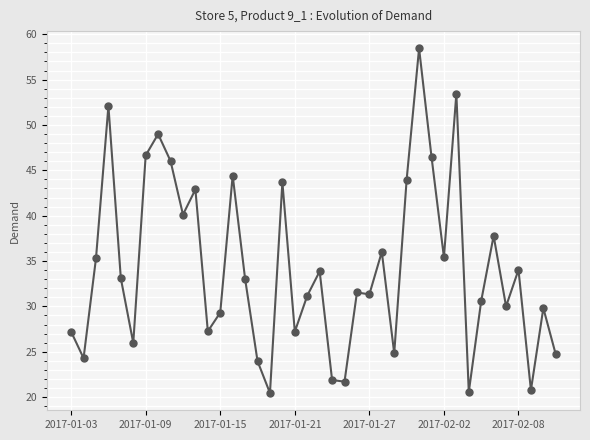

What is the value of the 28th point from the left?

44.0